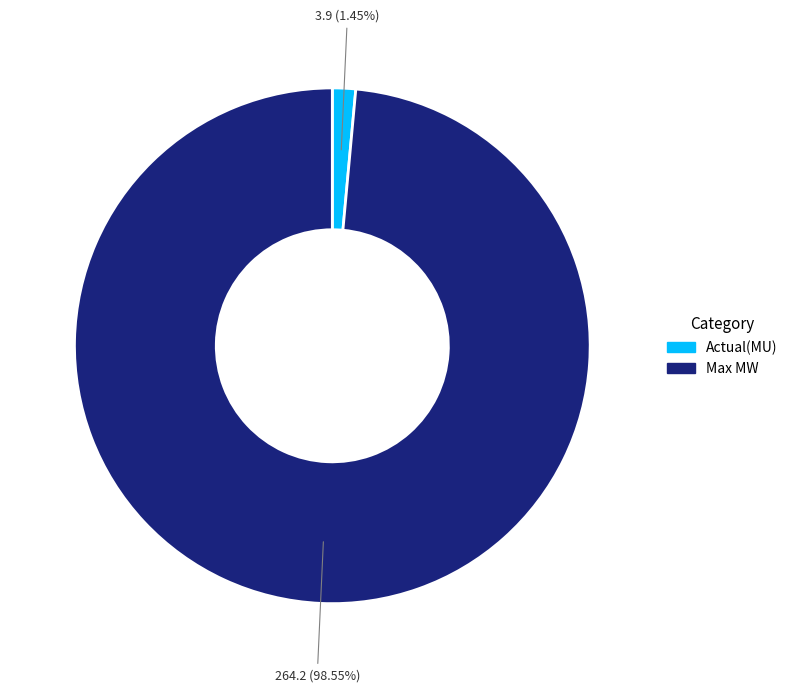

Count the number of slices in the pie.

2